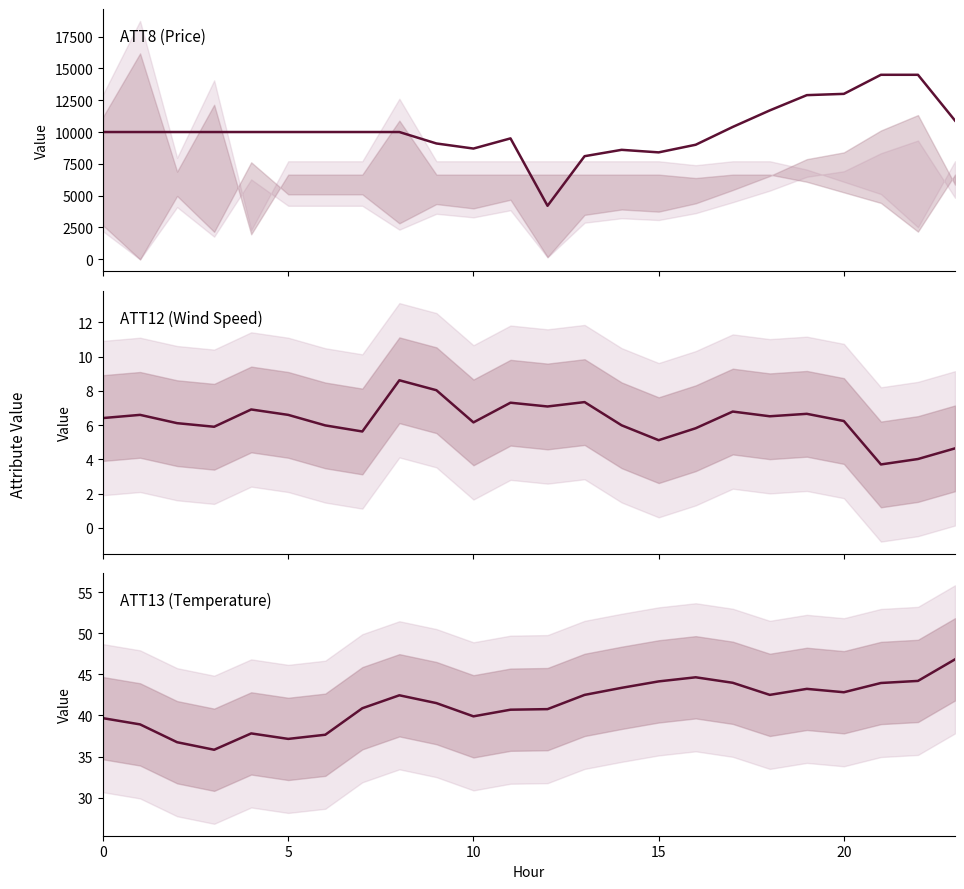

In ATT8, how many points are higher than both neighbors (excluding endpoints)?

2